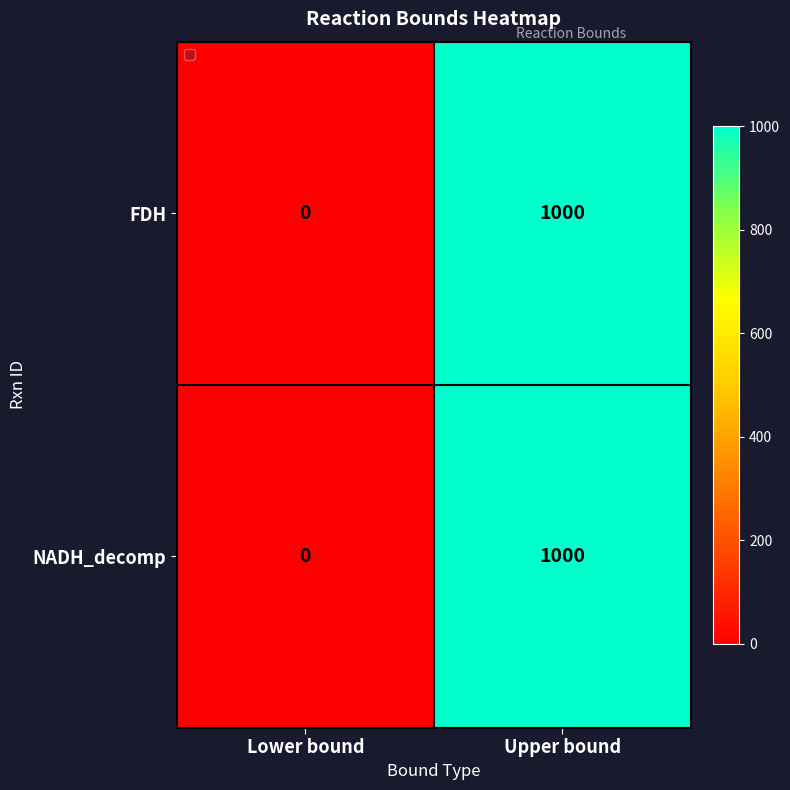

The NADH_decomp series shows -663 at Lower bound. True or false?

False